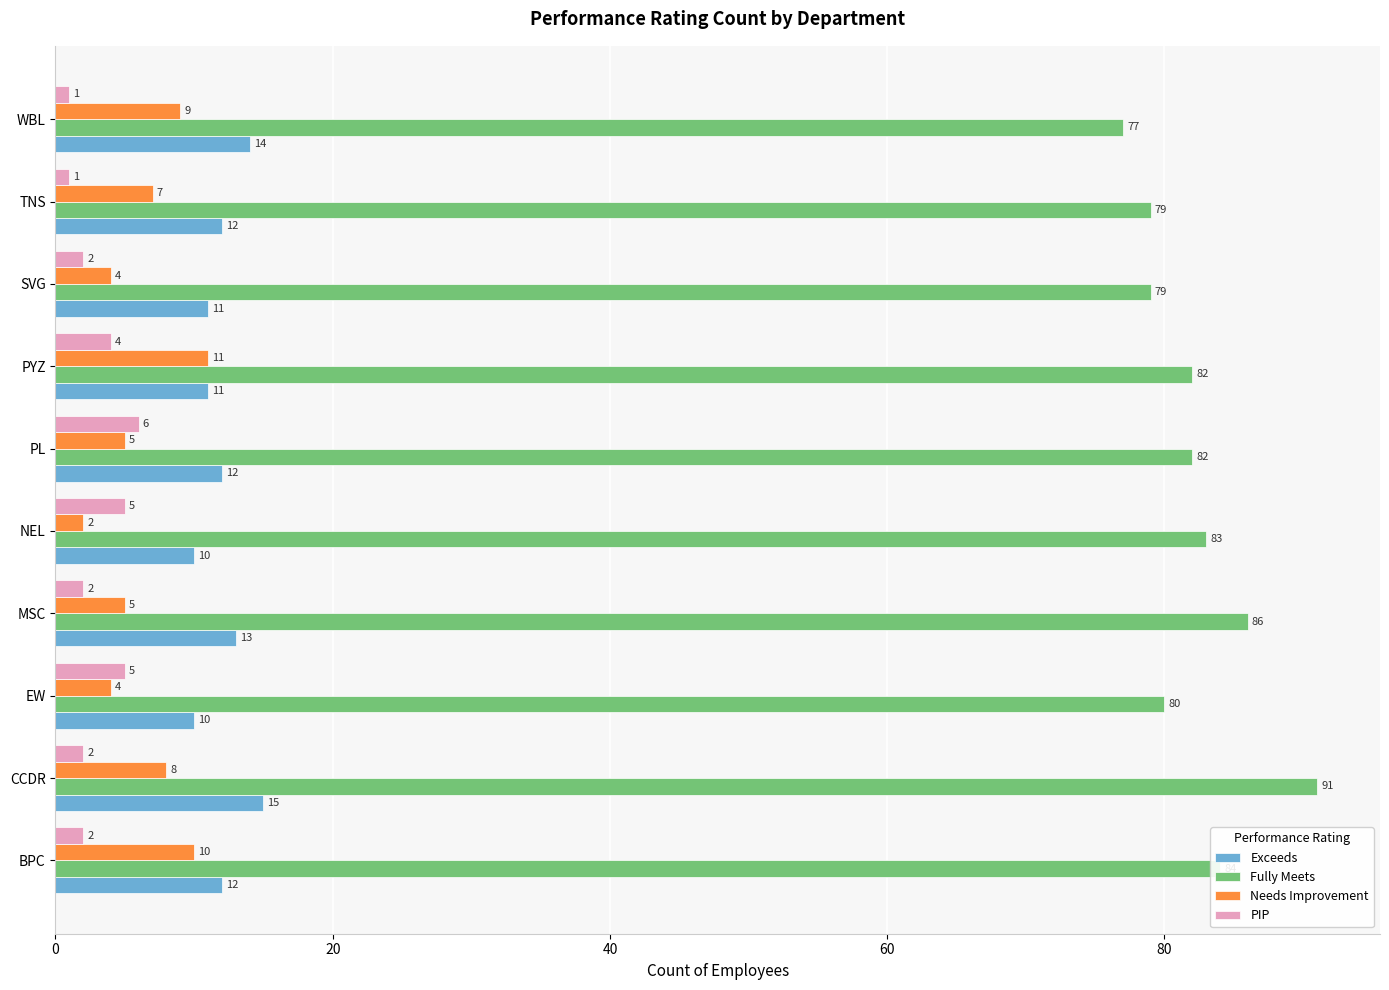

Count the Exceeds values in the range 11 to 13.

6